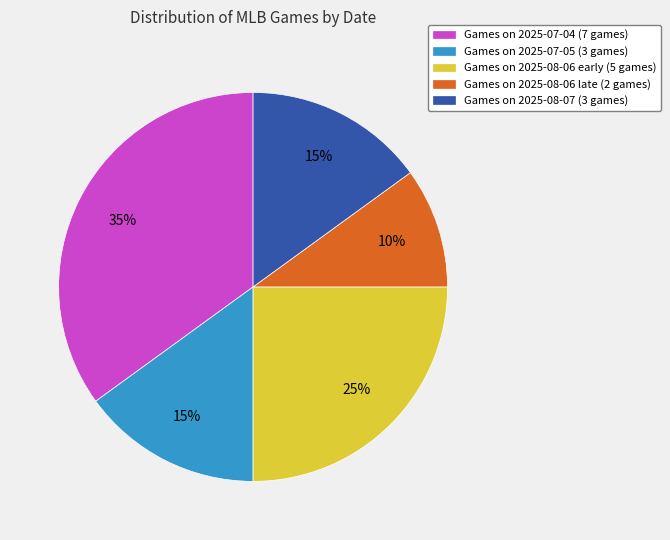

Which slice is the largest?

Games on 2025-07-04 (7 games)